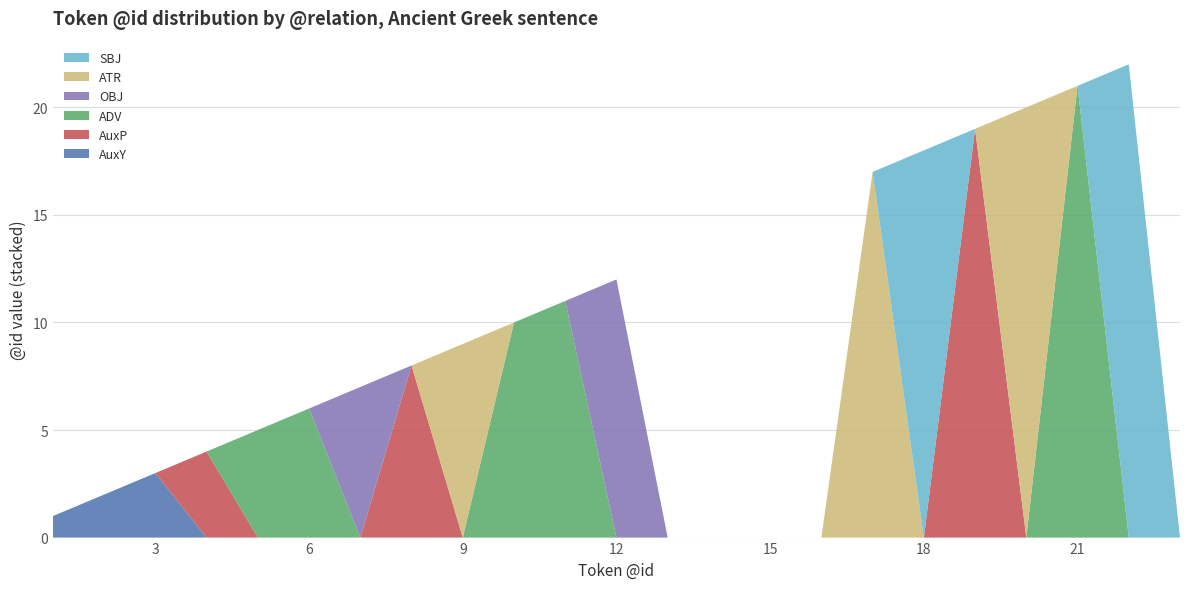

Reading left to right, list all the values displayed in this chart.

AuxY: 1=1	2=2	3=3	4=0	5=0	6=0	7=0	8=0	9=0	10=0	11=0	12=0	13=0	14=0	15=0	16=0	17=0	18=0	19=0	20=0	21=0	22=0	23=0
AuxP: 1=0	2=0	3=0	4=4	5=0	6=0	7=0	8=8	9=0	10=0	11=0	12=0	13=0	14=0	15=0	16=0	17=0	18=0	19=19	20=0	21=0	22=0	23=0
ADV: 1=0	2=0	3=0	4=0	5=5	6=6	7=0	8=0	9=0	10=10	11=11	12=0	13=0	14=0	15=0	16=0	17=0	18=0	19=0	20=0	21=21	22=0	23=0
OBJ: 1=0	2=0	3=0	4=0	5=0	6=0	7=7	8=0	9=0	10=0	11=0	12=12	13=0	14=0	15=0	16=0	17=0	18=0	19=0	20=0	21=0	22=0	23=0
ATR: 1=0	2=0	3=0	4=0	5=0	6=0	7=0	8=0	9=9	10=0	11=0	12=0	13=0	14=0	15=0	16=0	17=17	18=0	19=0	20=20	21=0	22=0	23=0
SBJ: 1=0	2=0	3=0	4=0	5=0	6=0	7=0	8=0	9=0	10=0	11=0	12=0	13=0	14=0	15=0	16=0	17=0	18=18	19=0	20=0	21=0	22=22	23=0